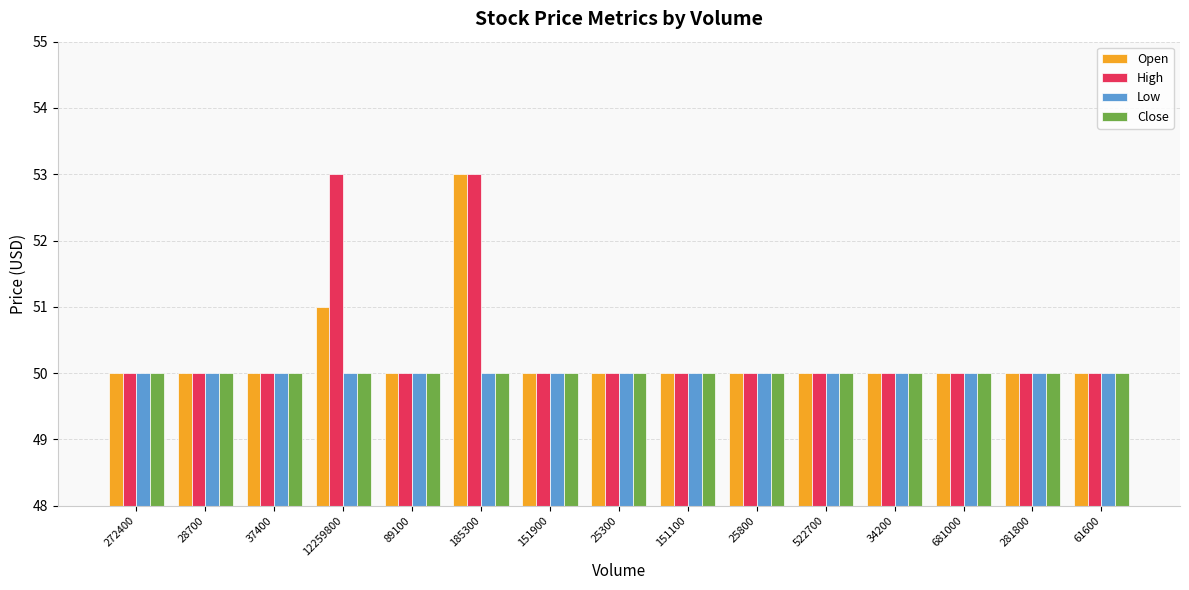

What is the sum of the Close values at 681000 and 28700?

100